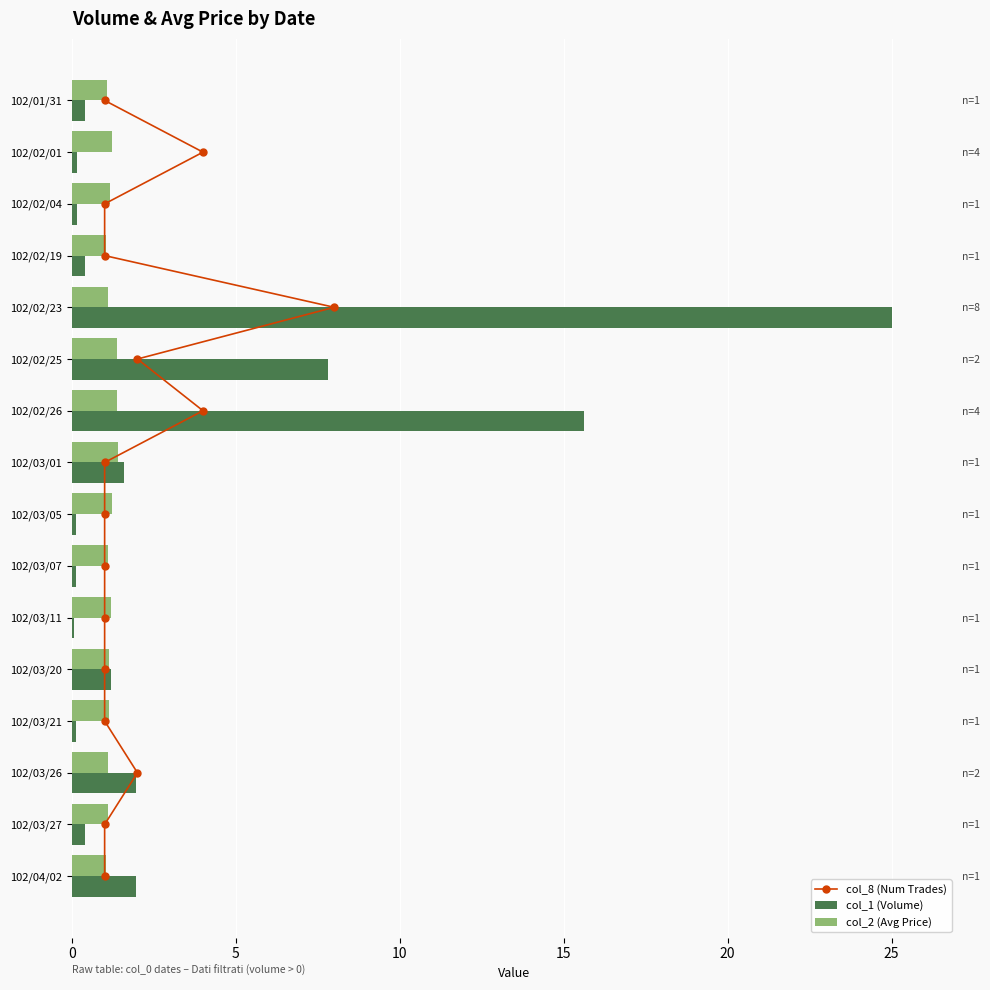

What is the average value of the col_1 (Volume) series?

3.6